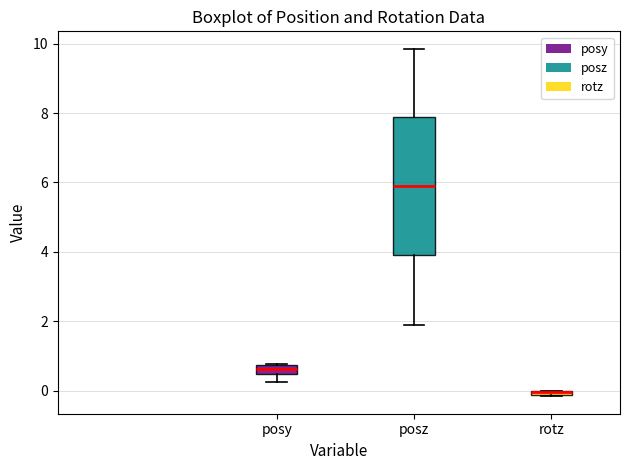

Where is the lower edge of the box for posy on the y-axis? The values are not printed on the chart, so give them approximately, as read against the axis.

0.4